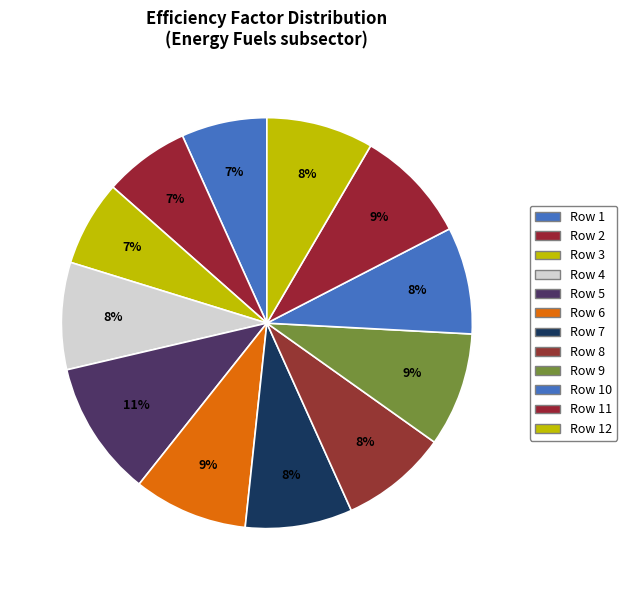

To the nearest percent, what percentage of the pie is Row 9?

9%